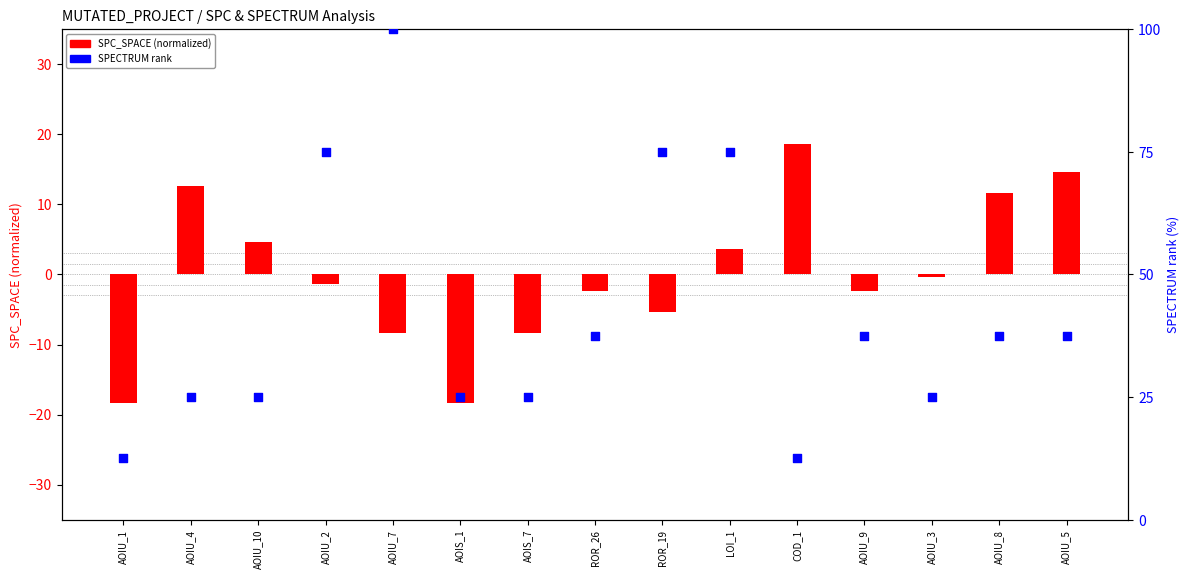

Which series contains the lowest Y value?

SPC_SPACE (normalized)